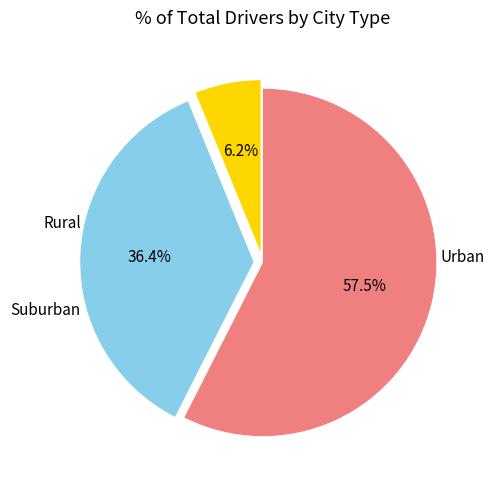

Is there a majority slice in this chart?

Yes